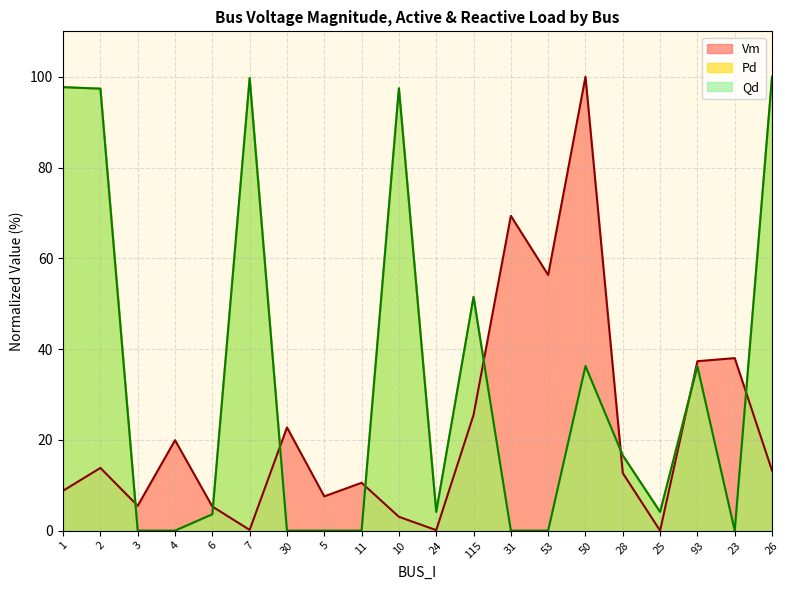

At 30, list the series in order from smallest to largest.

Pd, Qd, Vm